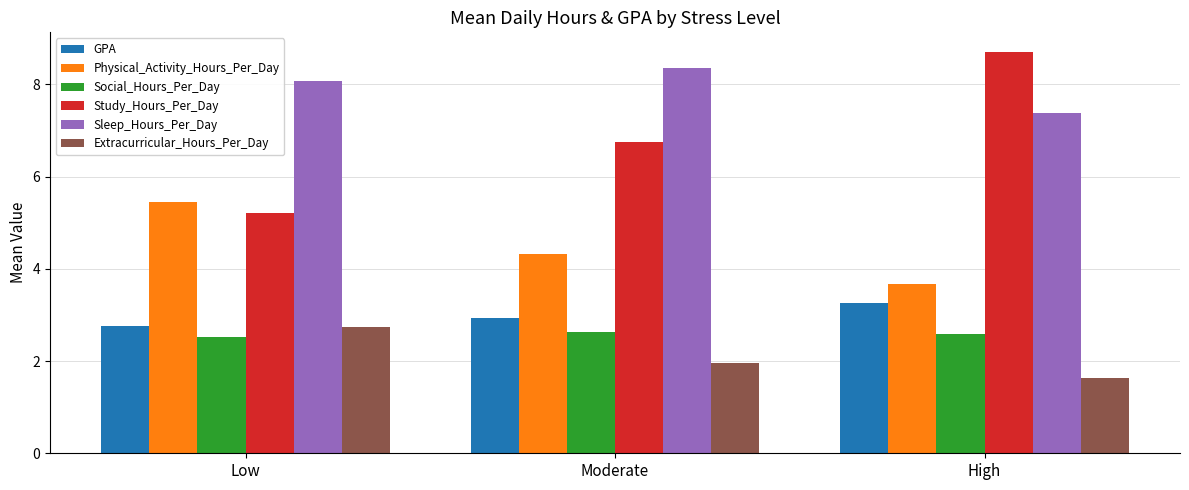

At High, list the series in order from smallest to largest.

Extracurricular_Hours_Per_Day, Social_Hours_Per_Day, GPA, Physical_Activity_Hours_Per_Day, Sleep_Hours_Per_Day, Study_Hours_Per_Day